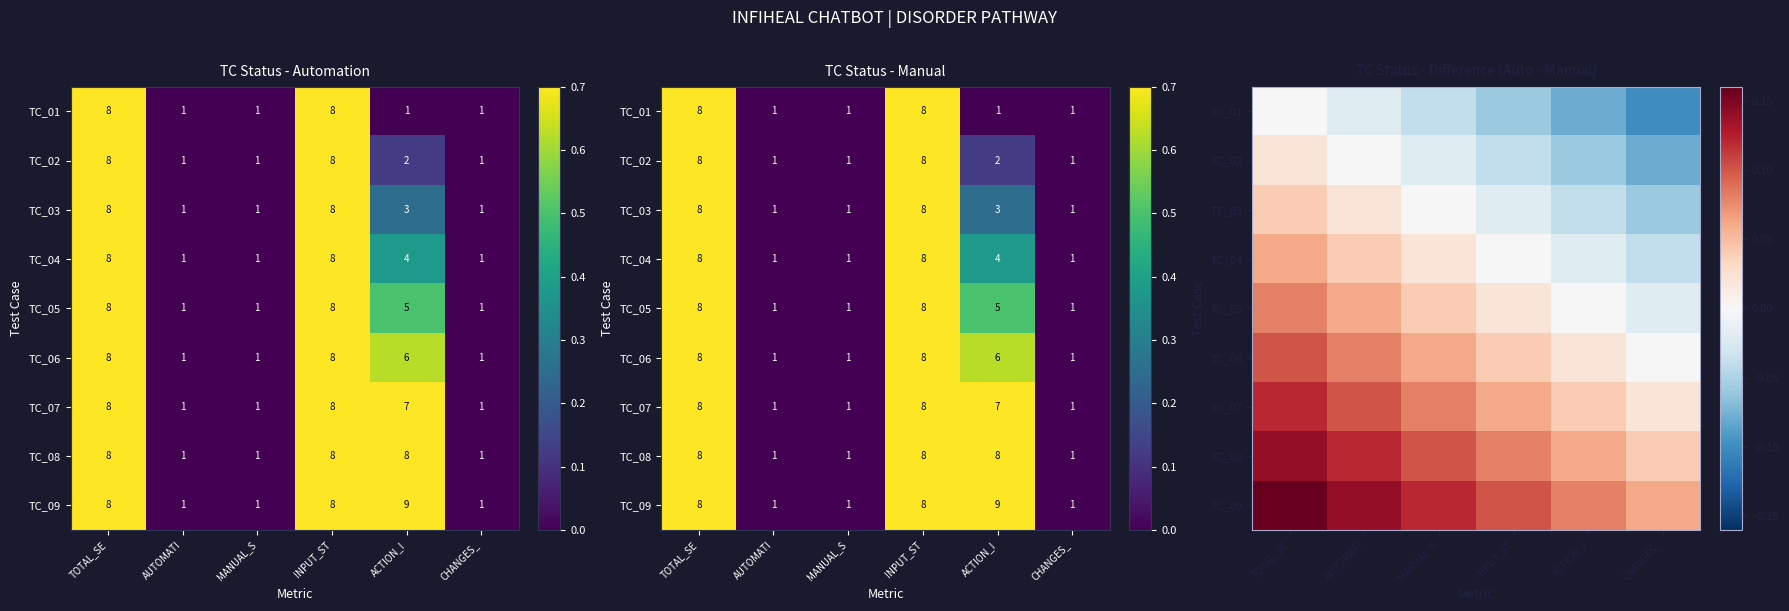

How many distinct data groups are displayed?

9